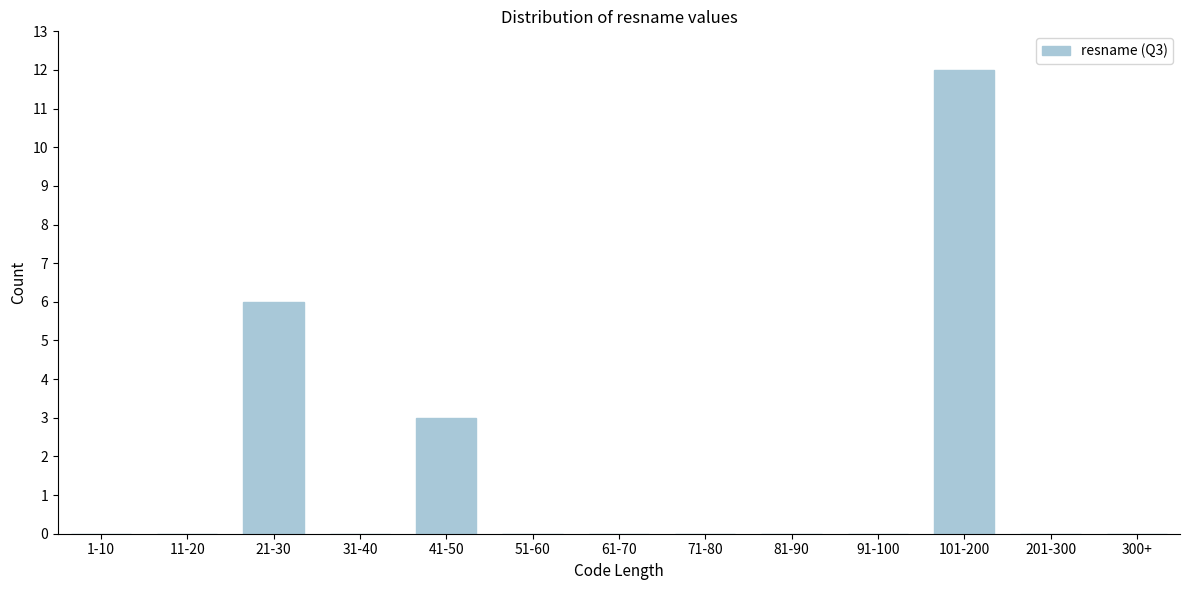

Reading left to right, what are all the values shown in this chart?

1-10=0	11-20=0	21-30=6	31-40=0	41-50=3	51-60=0	61-70=0	71-80=0	81-90=0	91-100=0	101-200=12	201-300=0	300+=0